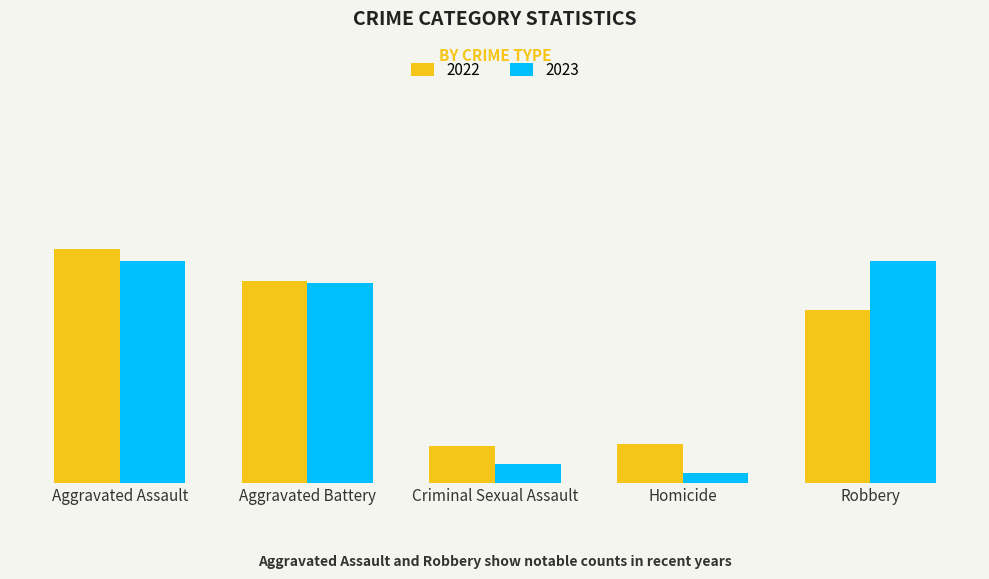

What is the maximum value shown in the chart?

116